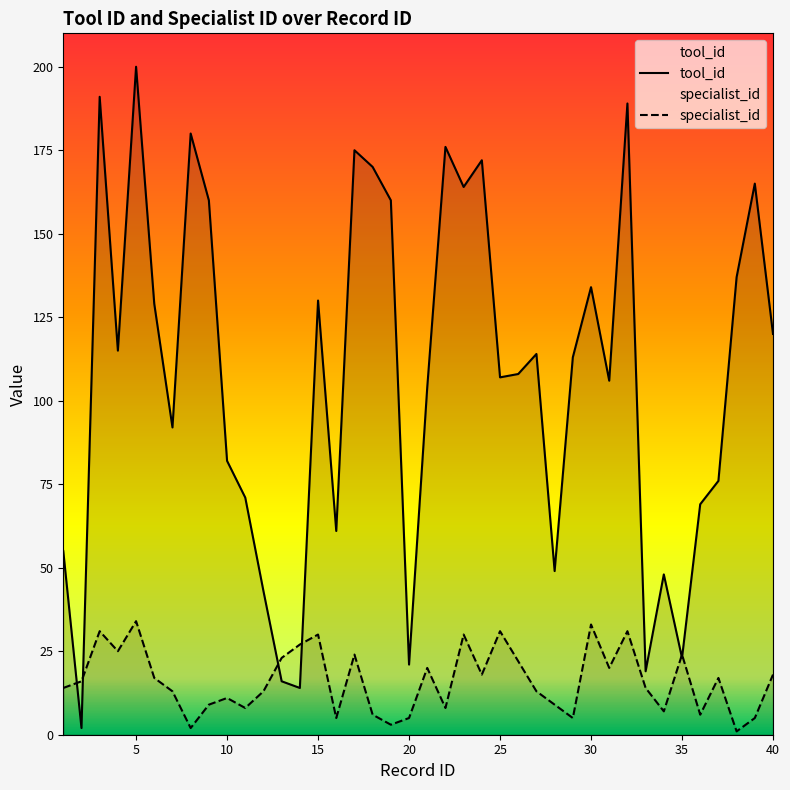

Where is specialist_id nearest to the value 17?

6